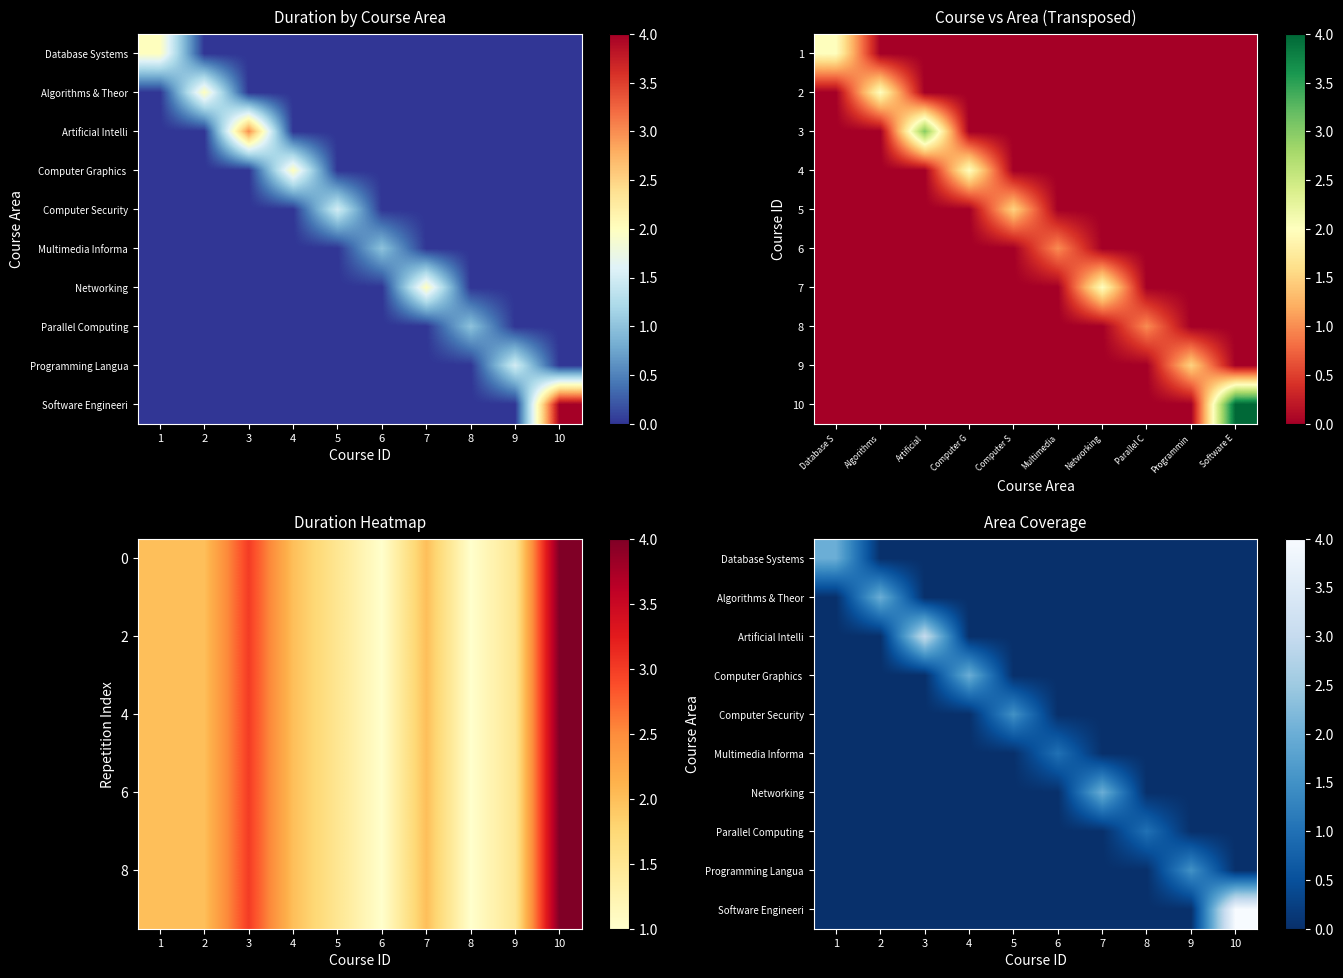

Count the Artificial Intelli values in the range 0 to 1.

9